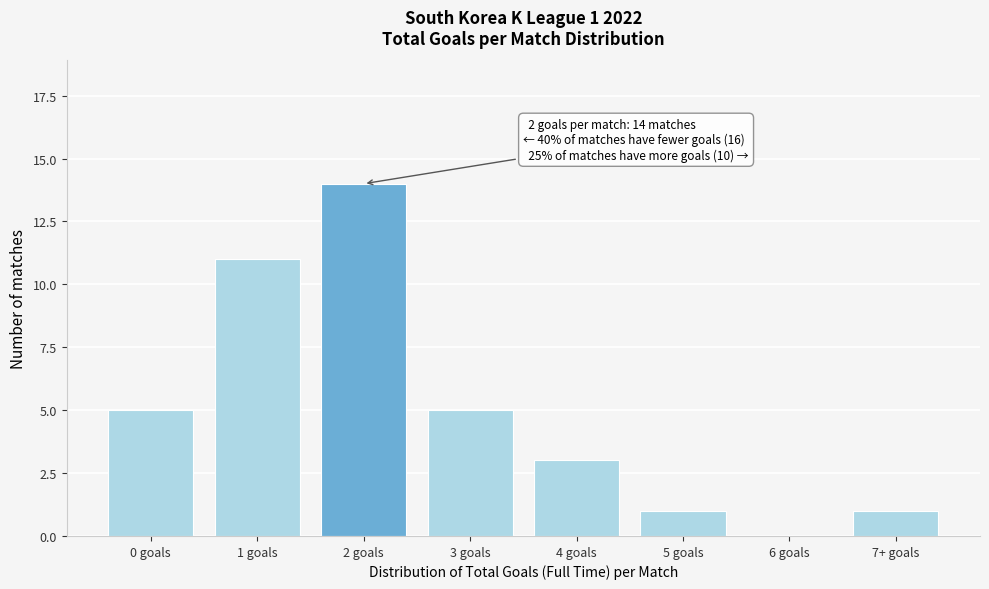

Reading right to left, transcribe all the data shown in this chart.

7+ goals=1	6 goals=0	5 goals=1	4 goals=3	3 goals=5	2 goals=14	1 goals=11	0 goals=5